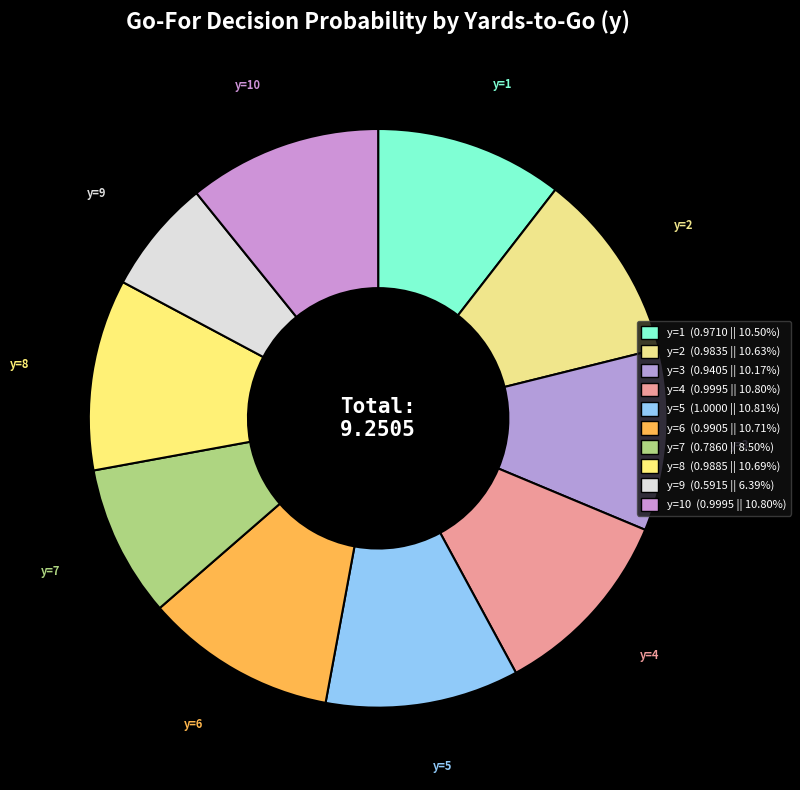

How many slices are in this pie chart?

10